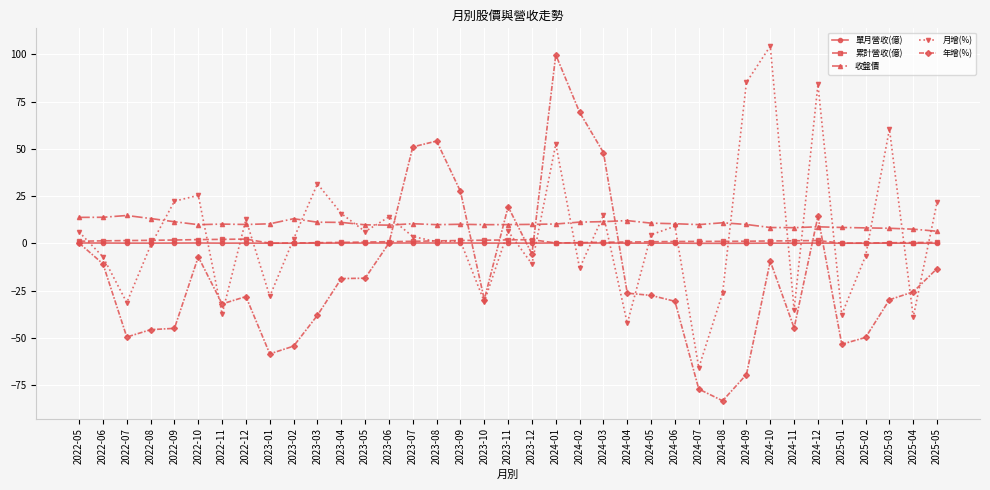

What is the value of the 年增(%) point at the 10th from the left?

-54.3